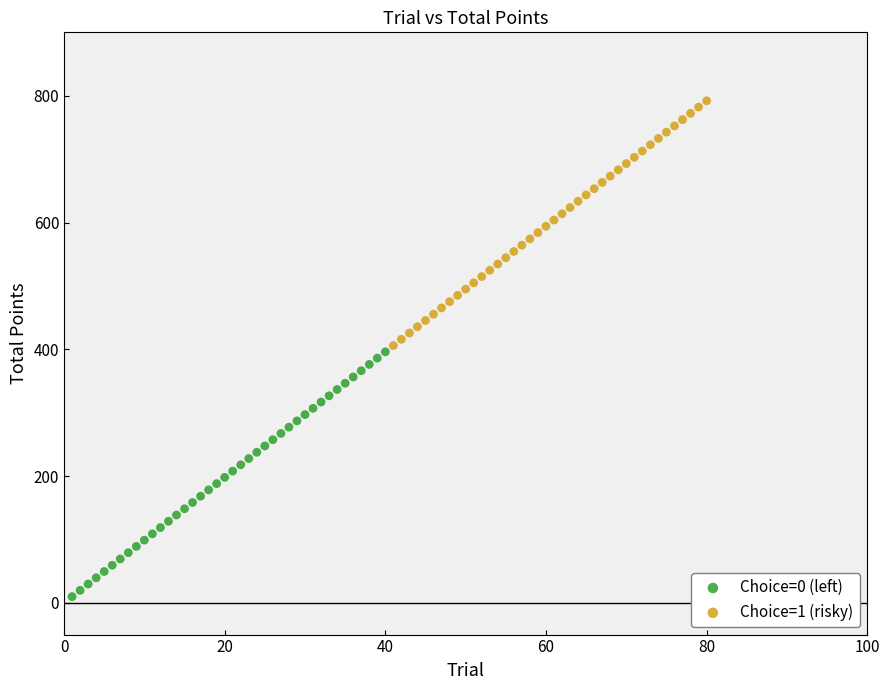

Which series contains the lowest Y value?

Choice=0 (left)